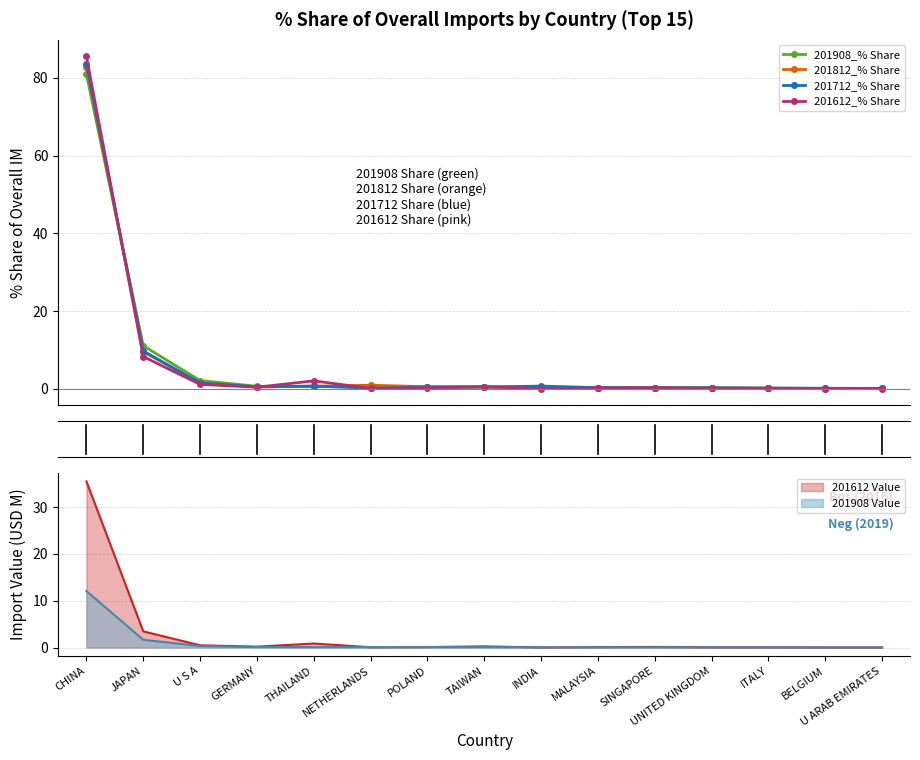

Which series has the widest spread of values?

201612_% Share